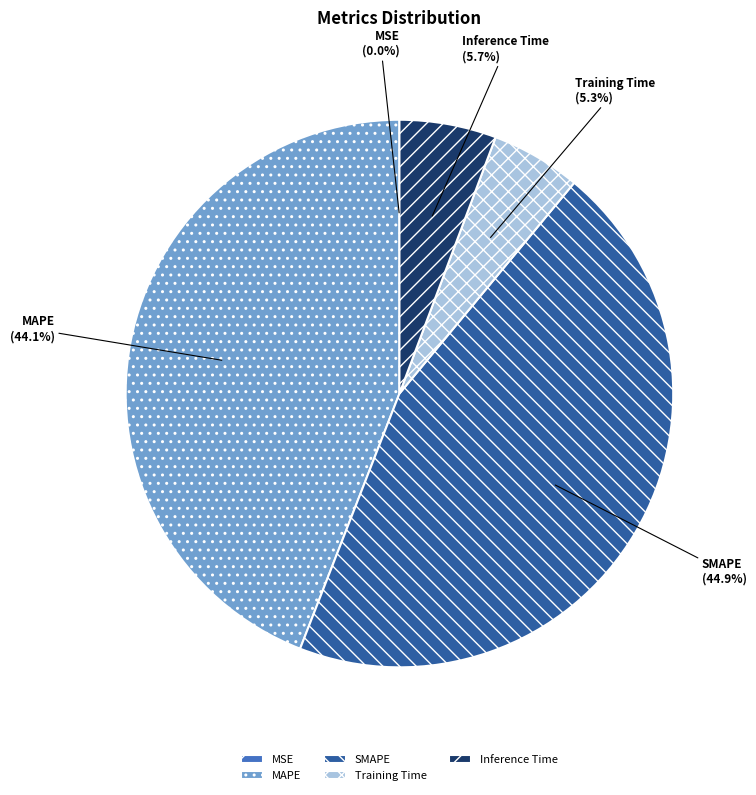

To the nearest percent, what is the difference between the MAPE and SMAPE slice percentages?

1%